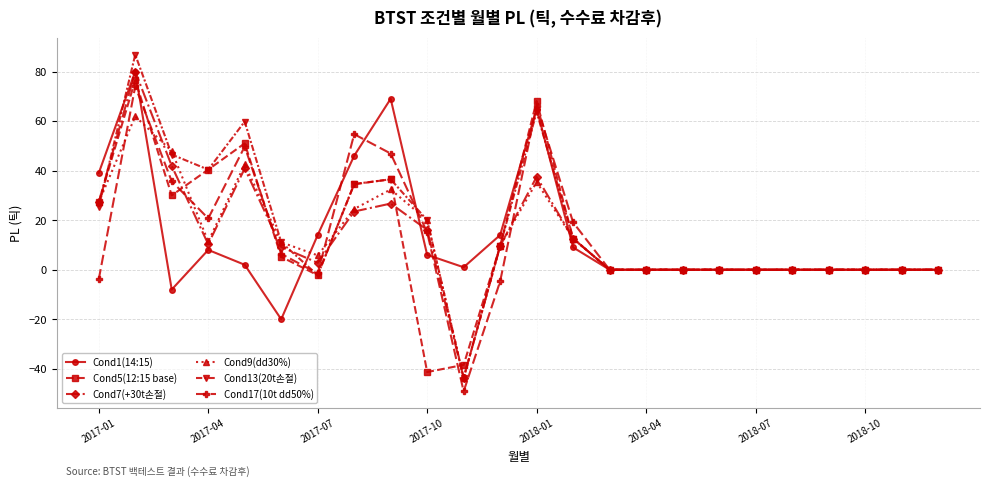

What is the difference between the maximum and second lowest values in the Cond7(+30t손절) series?

80.0